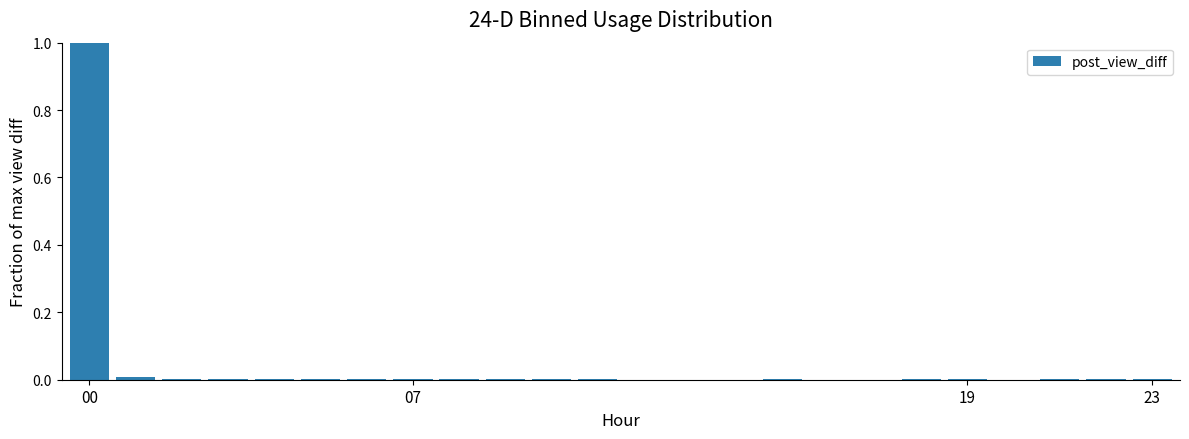

What is the greatest value displayed?

1.0